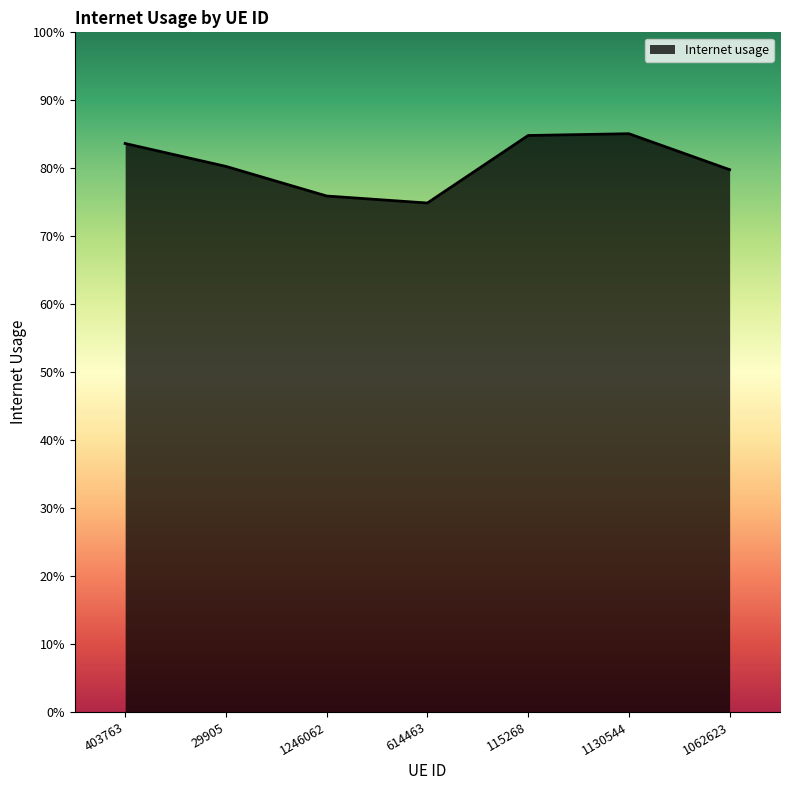

What is the sum of the values at 403763 and 1246062?

1.6